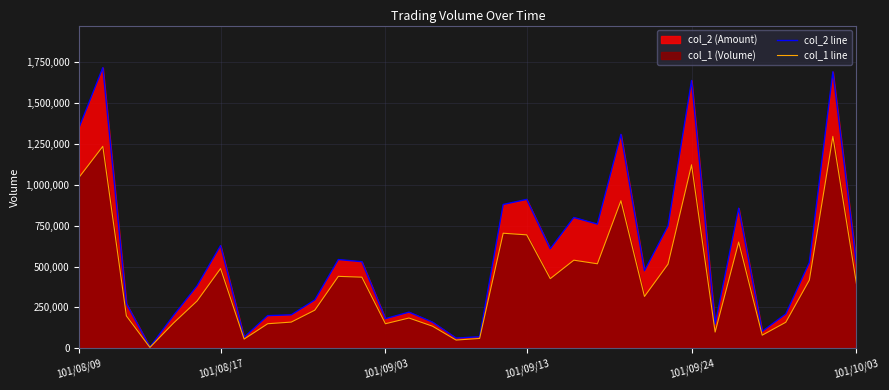

At which category is the sum across all series the highest?

32